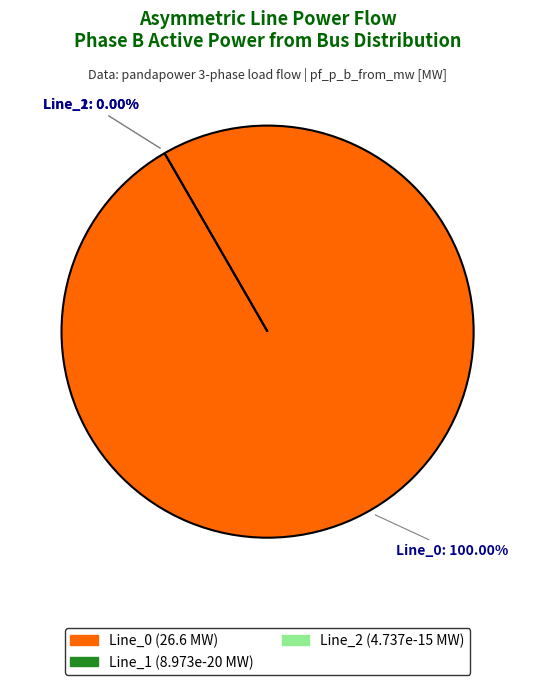

Rank the categories by value from lowest to highest.

Line_1, Line_2, Line_0